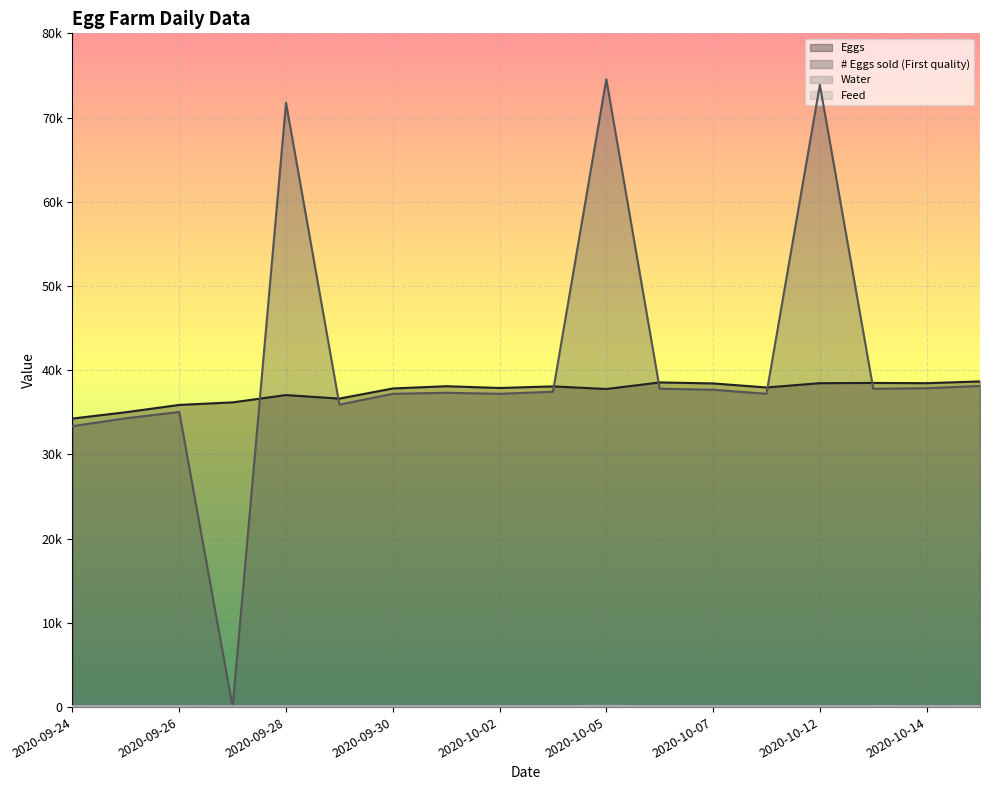

Which series has the widest spread of values?

# Eggs sold (First quality)